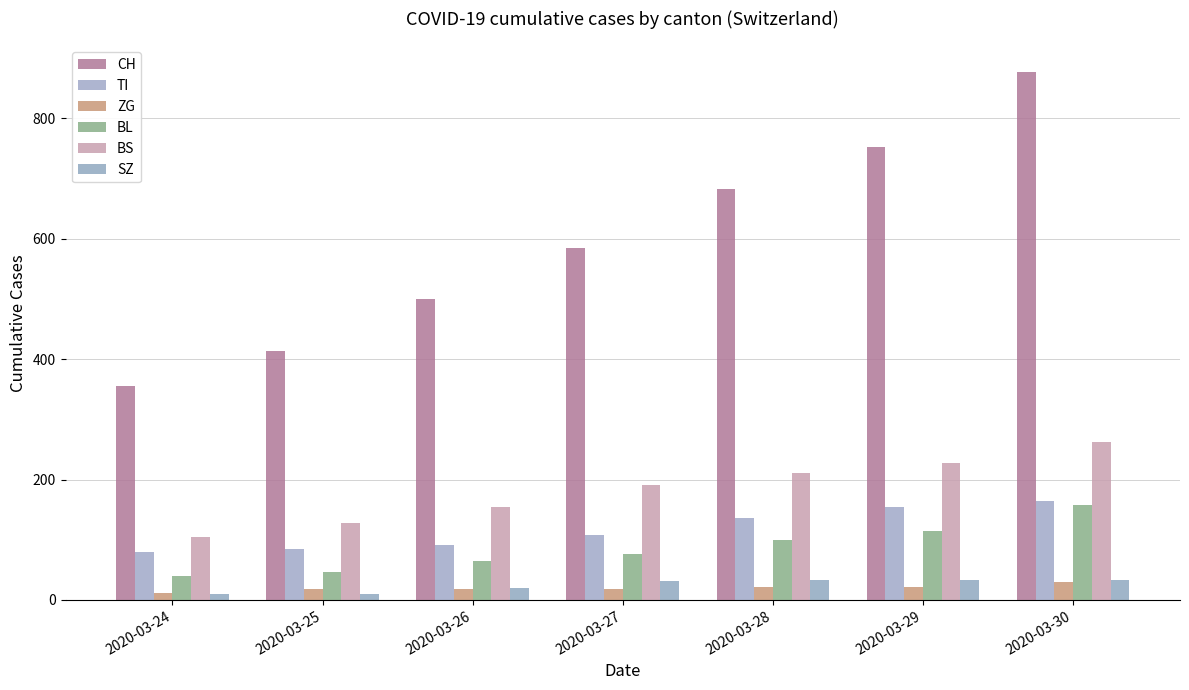

How many groups of bars are there?

7